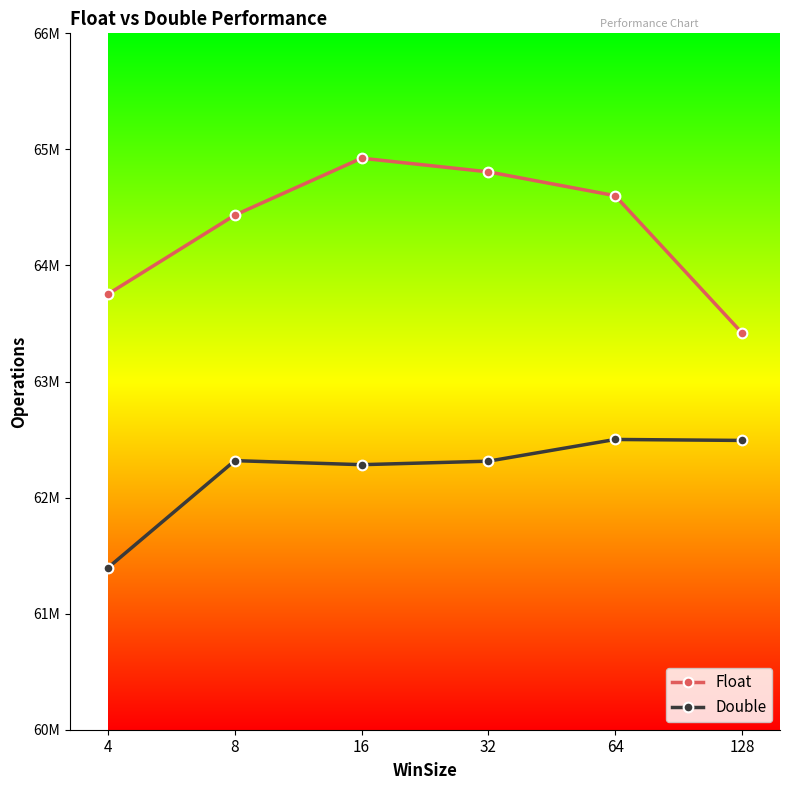

Which series has the largest range (max minus min)?

Float